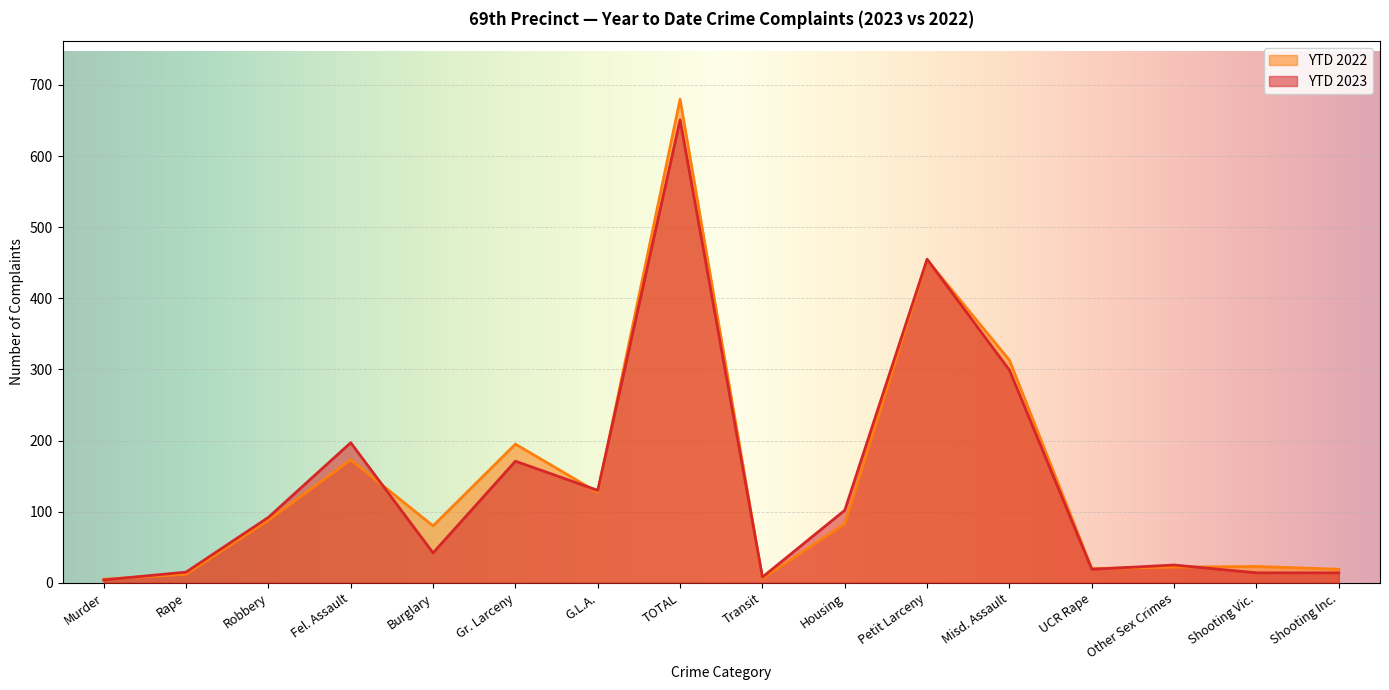

How many lines are shown in the chart?

2